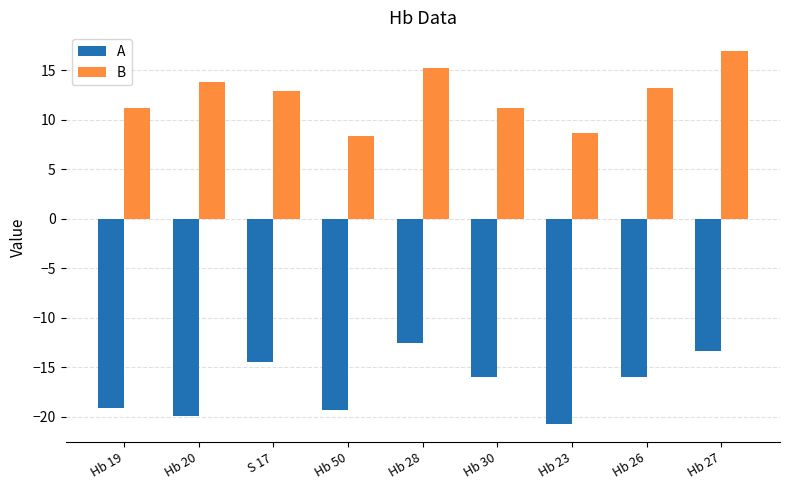

What is the minimum value shown in the chart?

-20.7